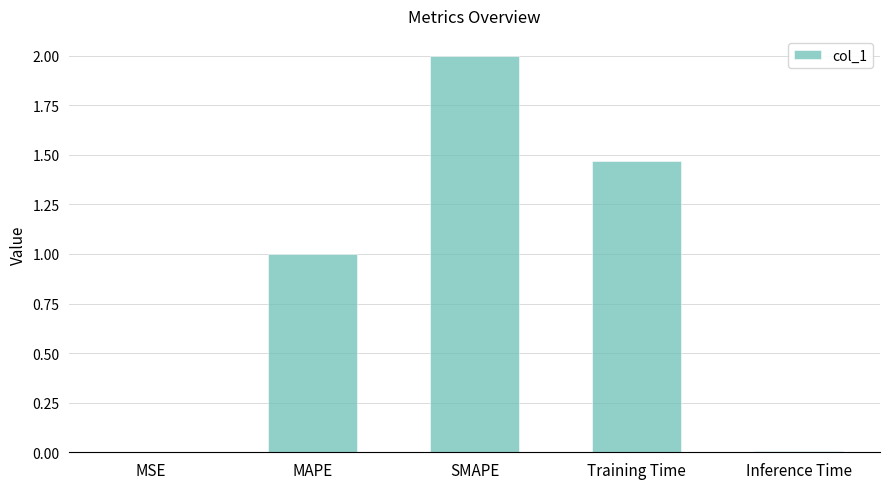

Between MSE and SMAPE, which is larger?

SMAPE